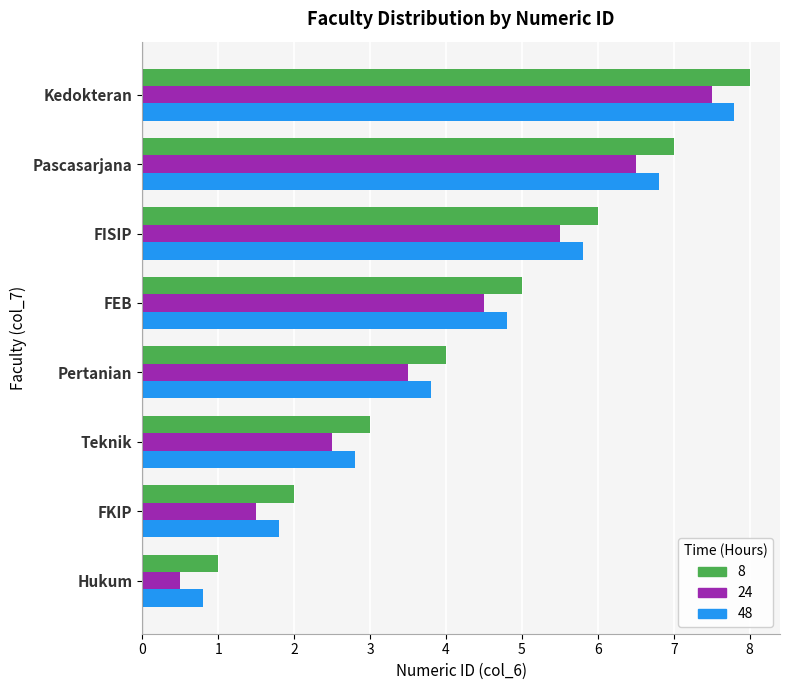

What is the difference between the second highest and minimum values in the 24 series?

6.0